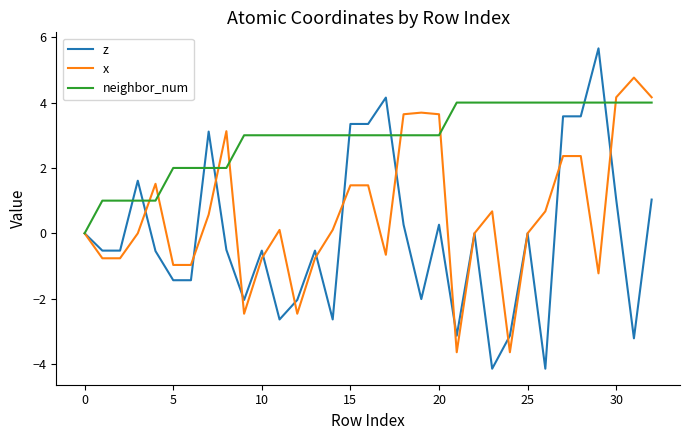

How many lines are shown in the chart?

3